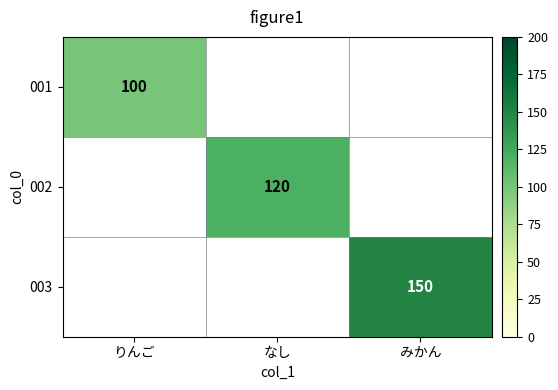

The value of 003 at みかん is 150. True or false?

True